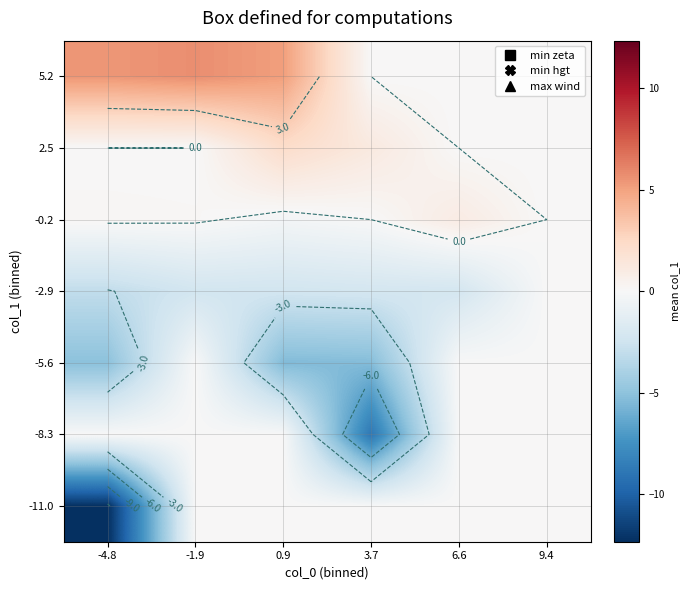

How many categories are shown in the chart?

6